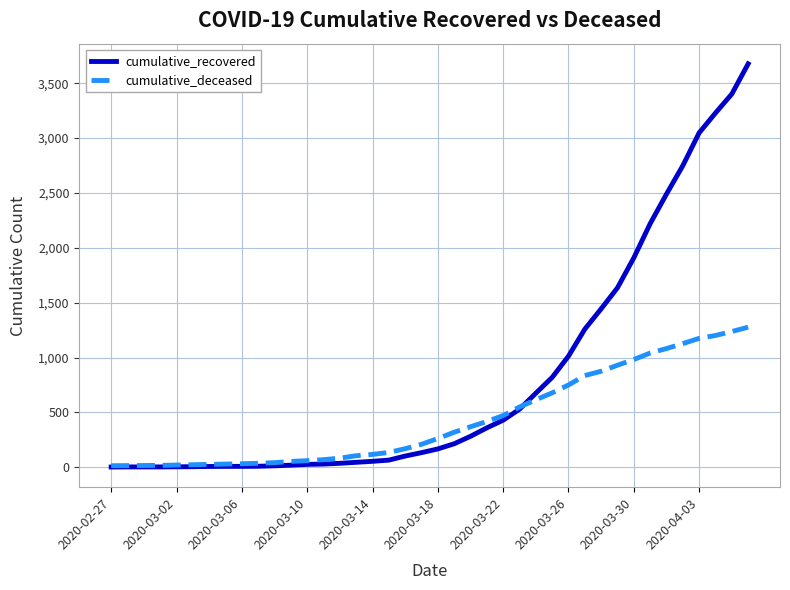

What is the average value of the cumulative_deceased series?

437